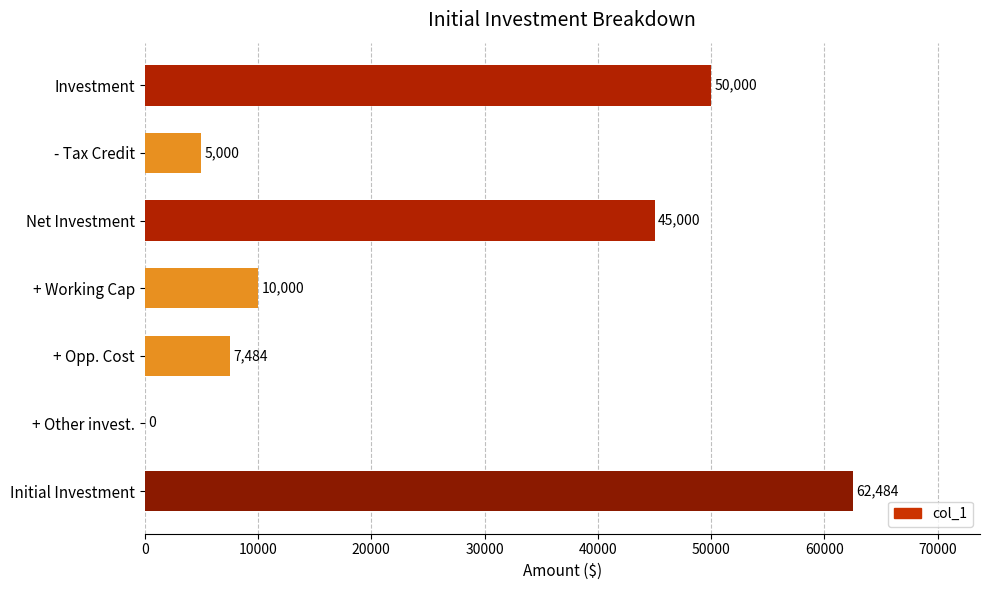

At which category does the chart reach its peak across all series?

Initial Investment